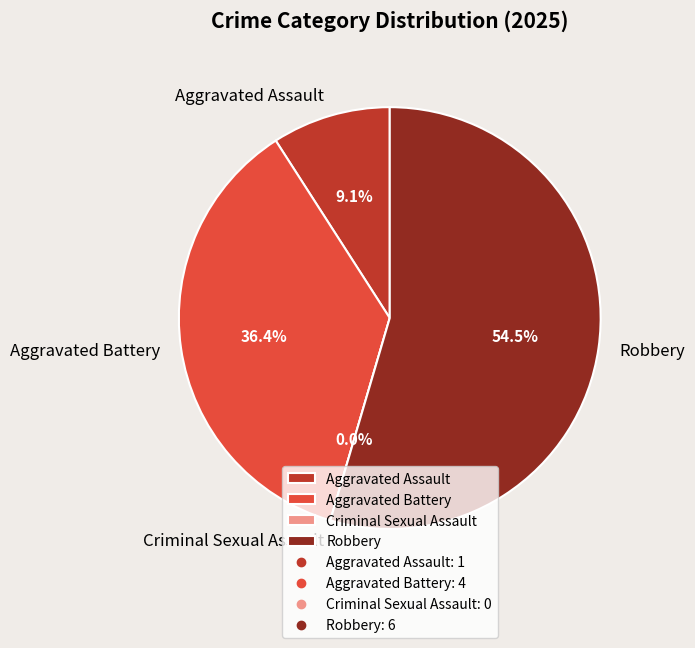

Rank the categories by value from highest to lowest.

Robbery, Aggravated Battery, Aggravated Assault, Criminal Sexual Assault